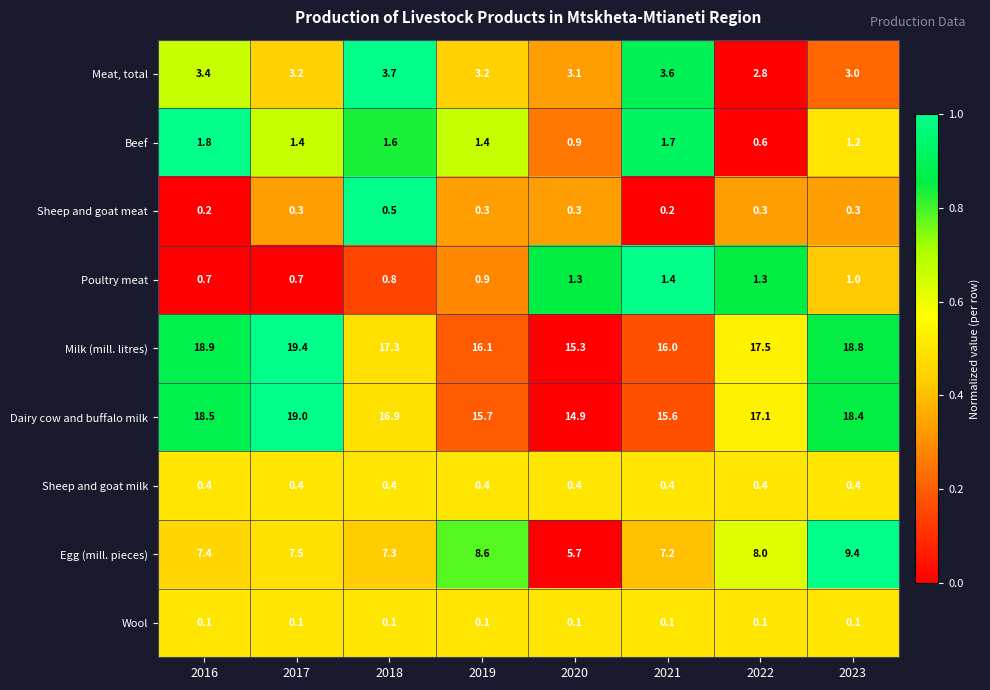

Is it true that Egg (mill. pieces) equals 12.8 at 2017?

False